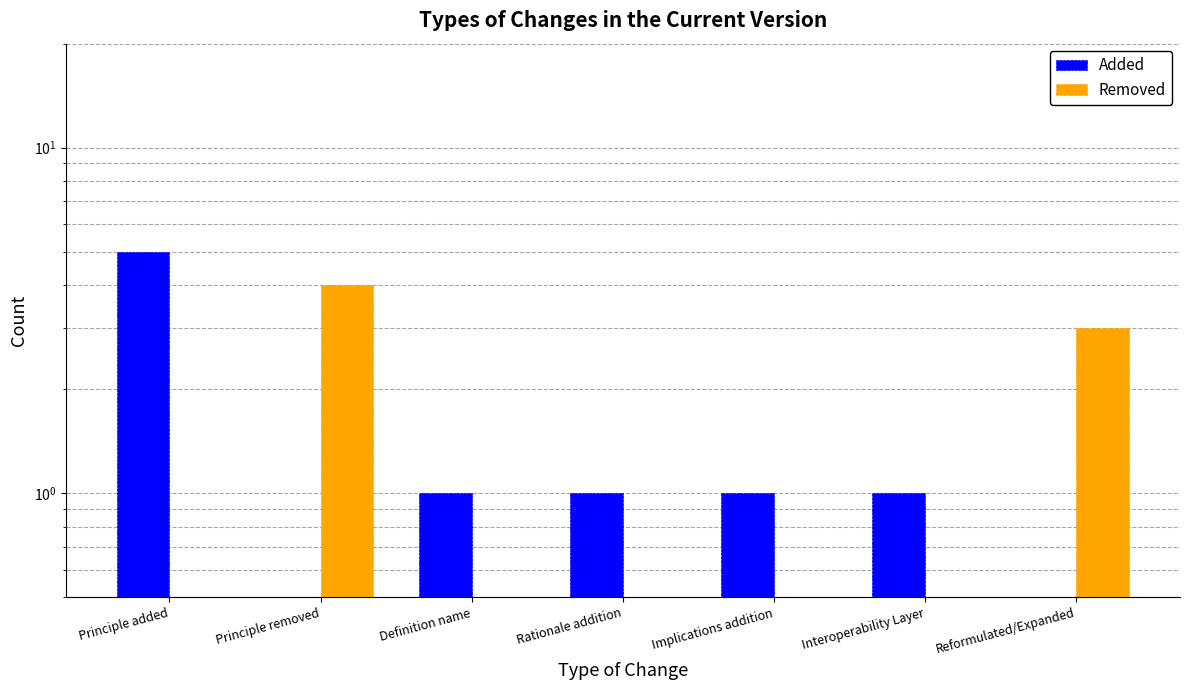

Reading right to left, what are all the values shown in this chart?

Added: Reformulated/Expanded=0	Interoperability Layer=1	Implications addition=1	Rationale addition=1	Definition name=1	Principle removed=0	Principle added=5
Removed: Reformulated/Expanded=3	Interoperability Layer=0	Implications addition=0	Rationale addition=0	Definition name=0	Principle removed=4	Principle added=0